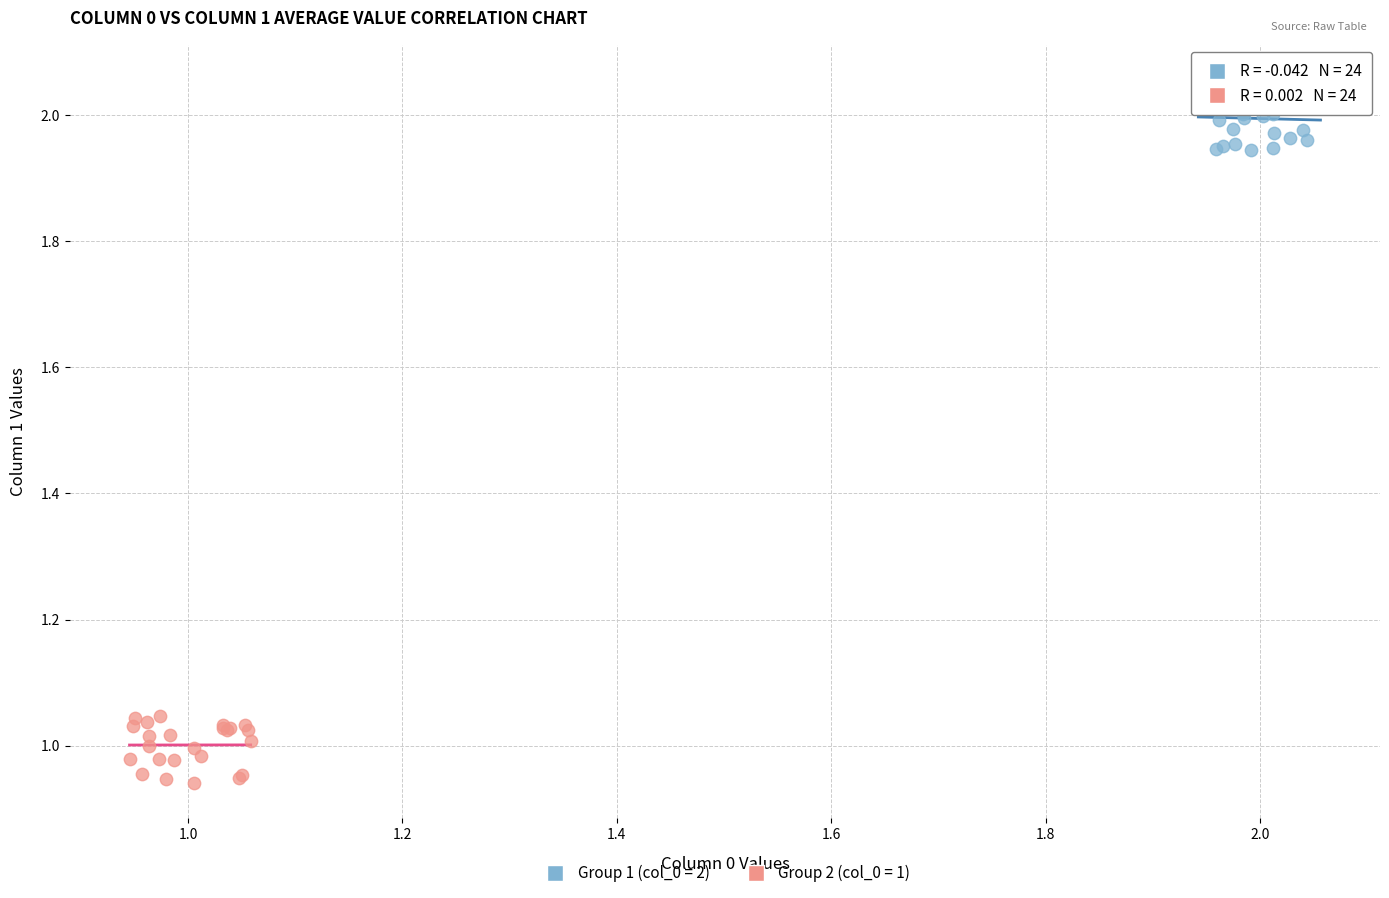

Which series reaches the maximum Y coordinate?

Group 1 (col_0 = 2)